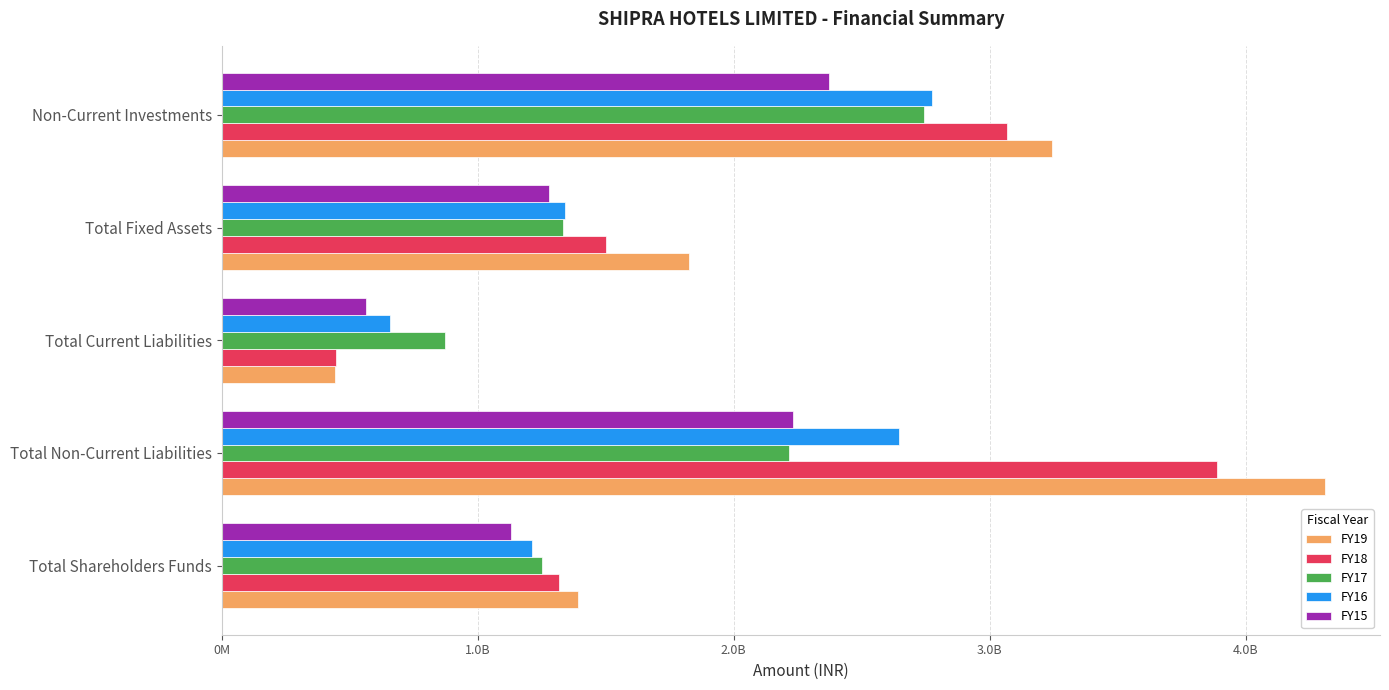

What are all the series names shown in the legend?

FY19, FY18, FY17, FY16, FY15